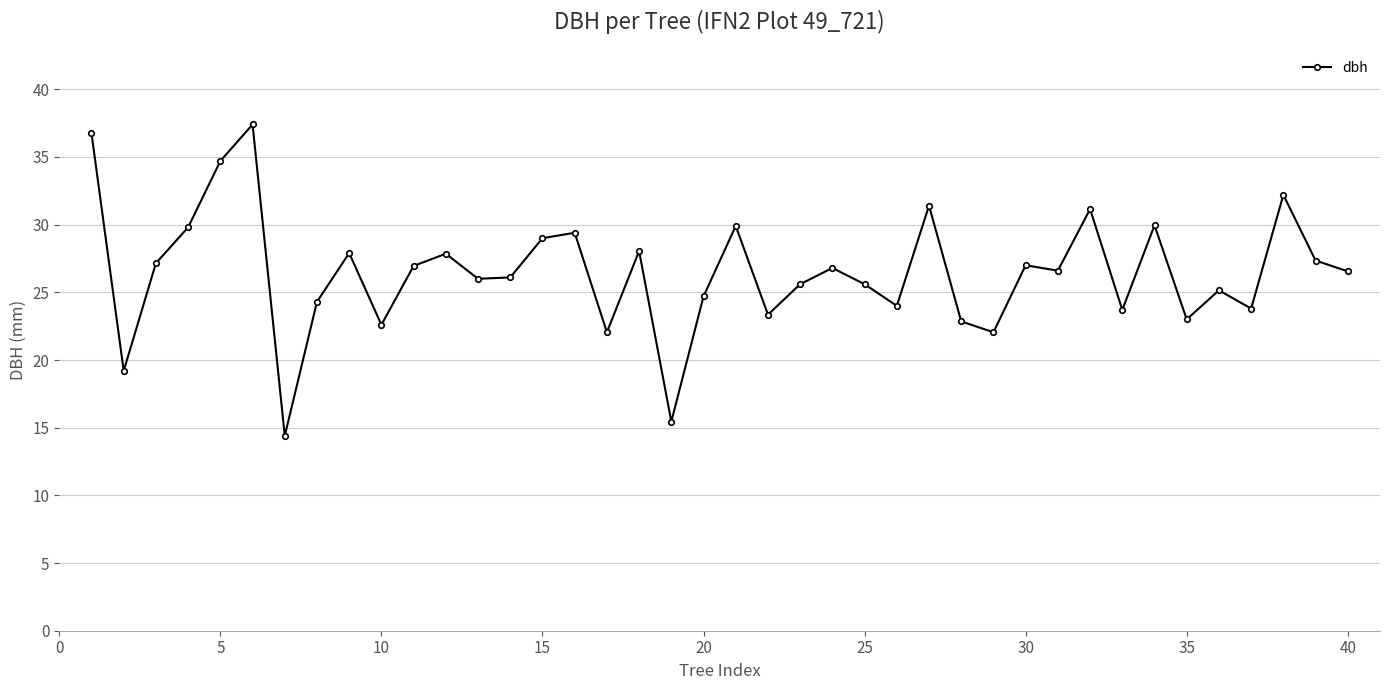

What is the maximum value shown in the chart?

37.4